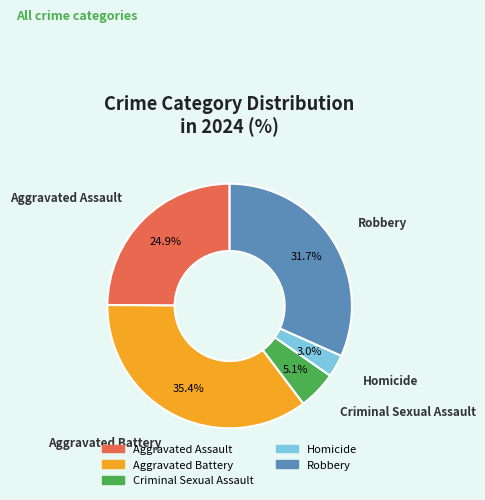

To the nearest percent, what portion does Aggravated Assault represent?

25%